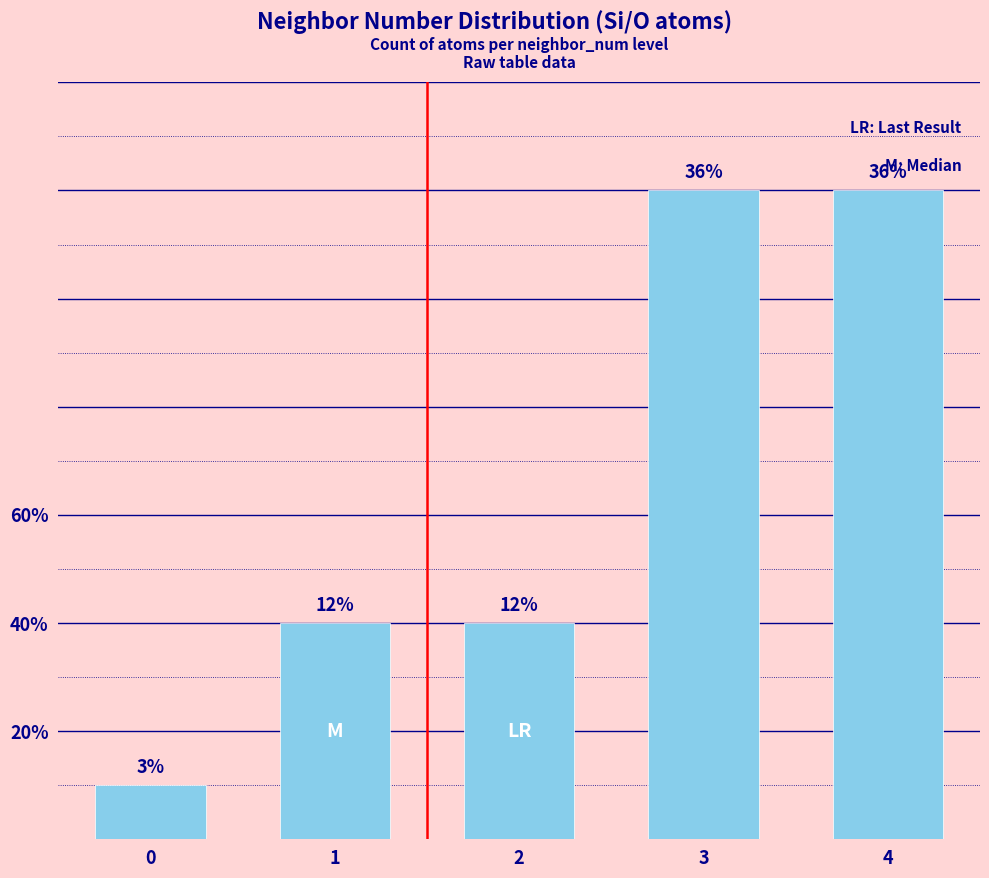

What is the value of the 1st bar from the left?

1